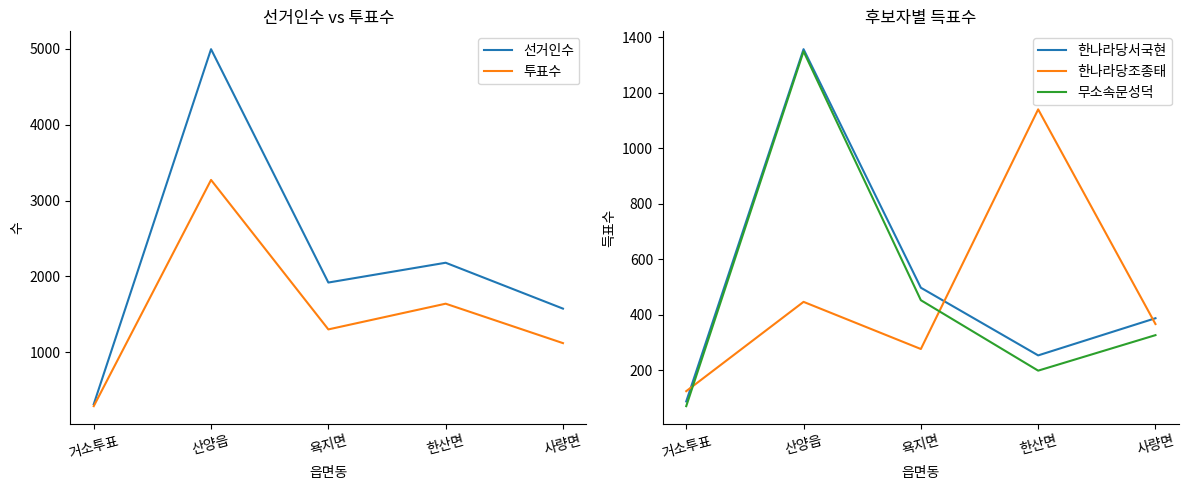

Is the value of 한나라당서국현 at 한산면 greater than the value of 무소속문성덕 at 산양읍?

No